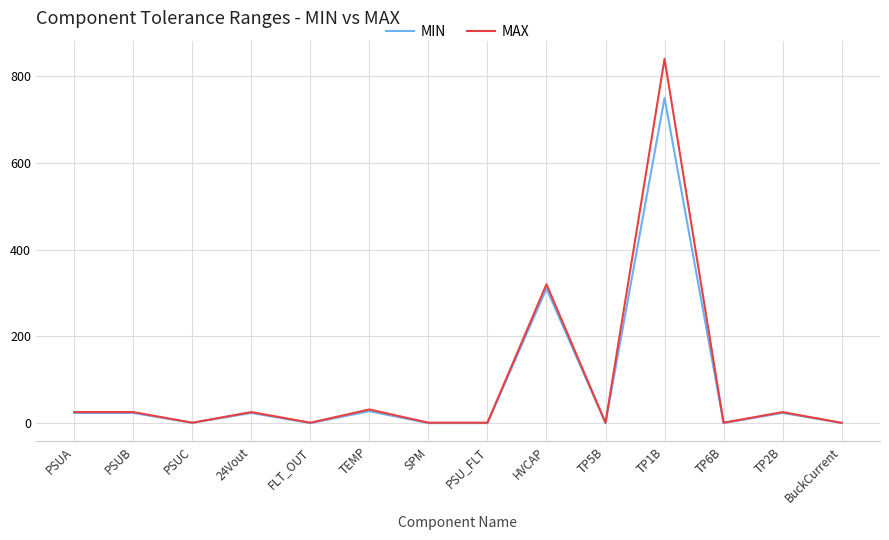

The MIN series shows 750.0 at TP1B. True or false?

True